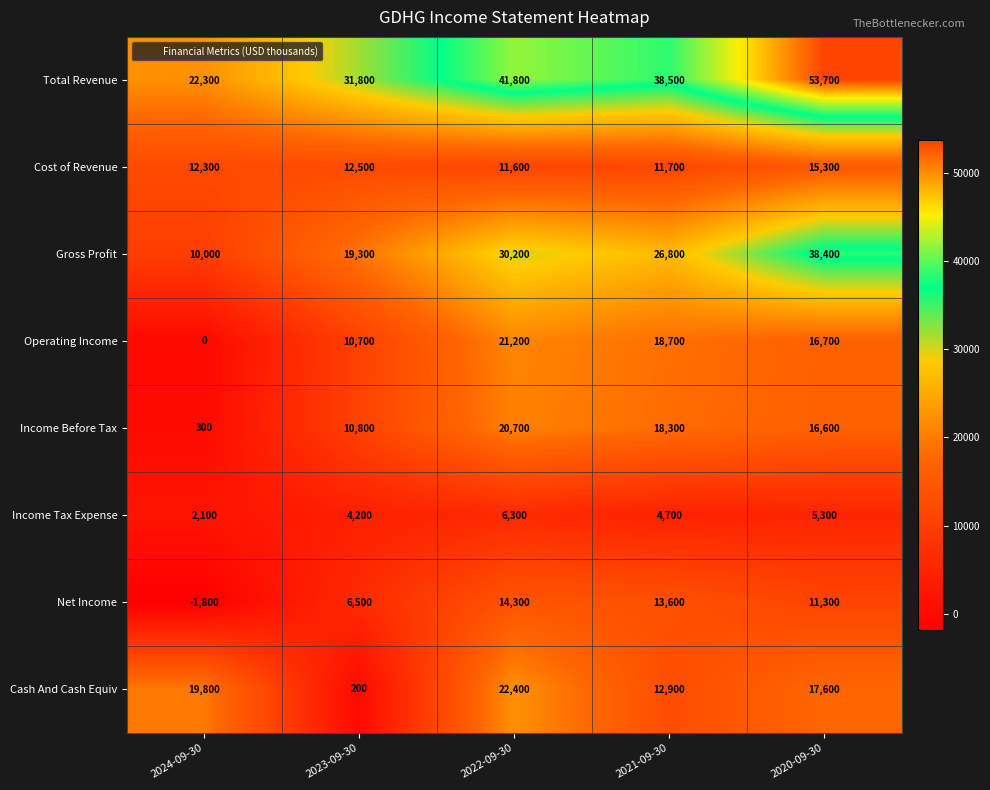

At 2020-09-30, list the series in order from smallest to largest.

Income Tax Expense, Net Income, Cost of Revenue, Income Before Tax, Operating Income, Cash And Cash Equiv, Gross Profit, Total Revenue